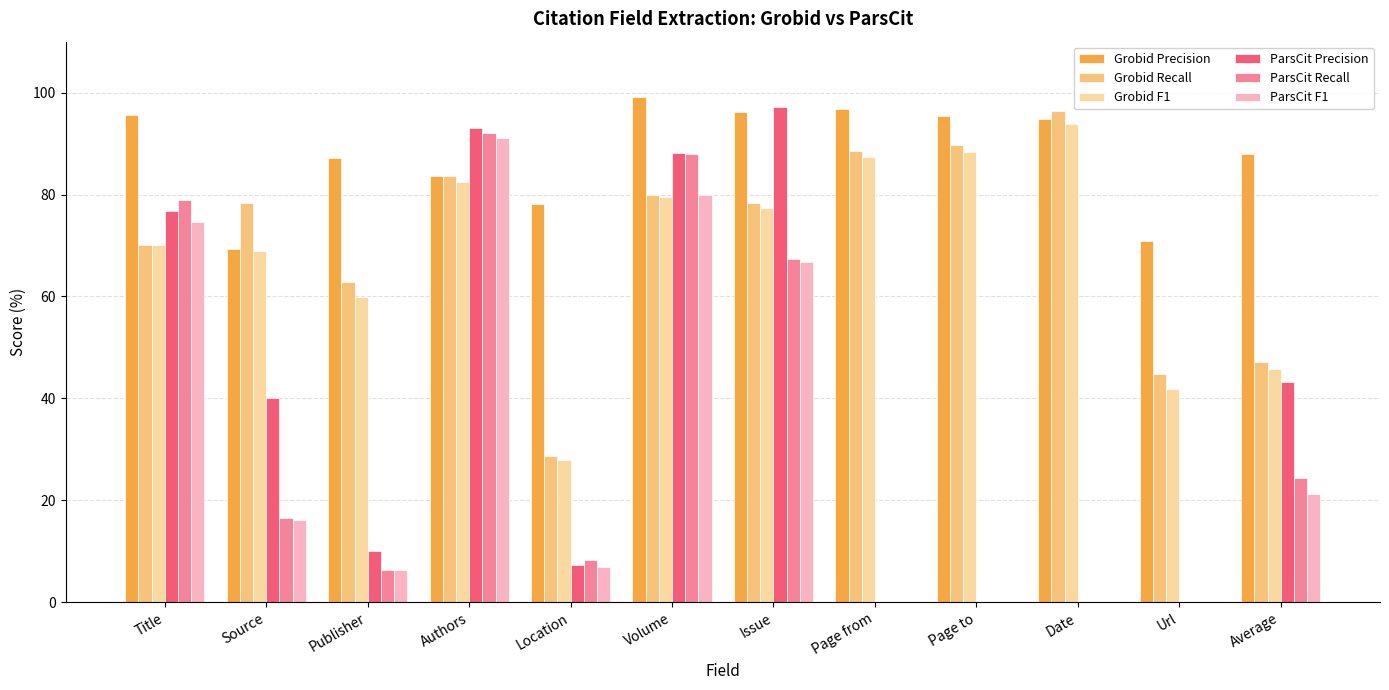

The Grobid Precision series shows 134.9 at Location. True or false?

False